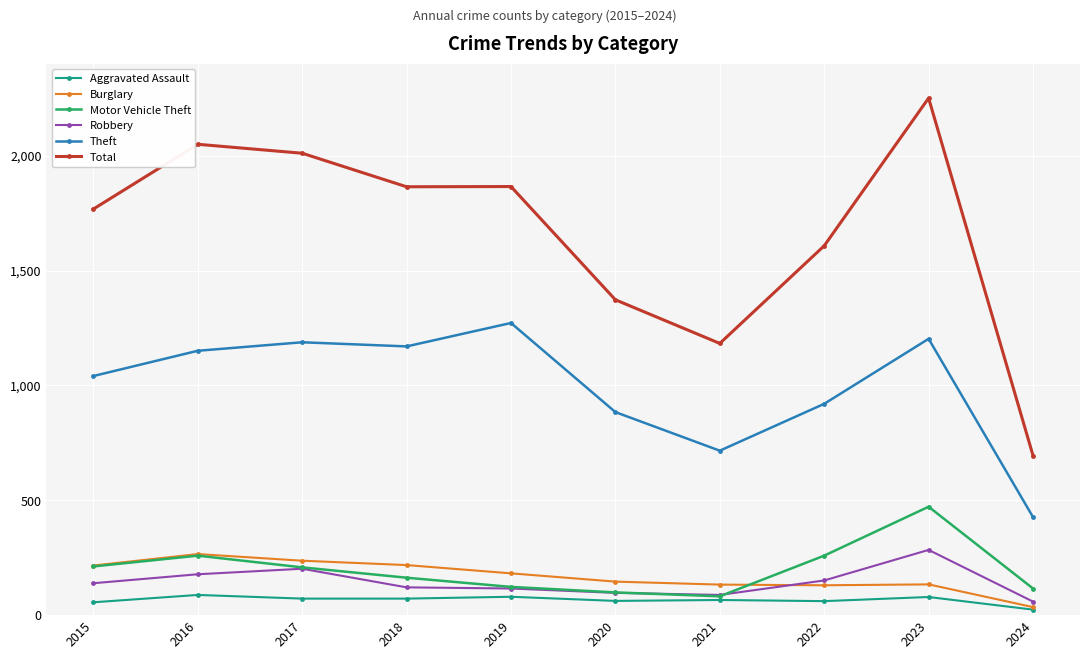

How many lines are shown in the chart?

6